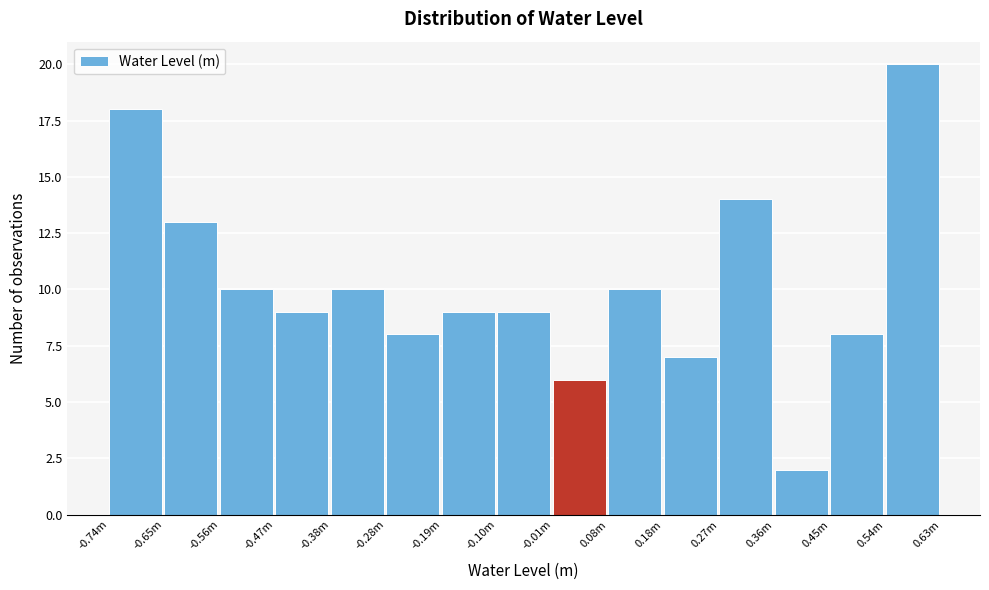

Reading left to right, list all the values displayed in this chart.

-0.74m=18	-0.65m=13	-0.56m=10	-0.47m=9	-0.38m=10	-0.28m=8	-0.19m=9	-0.10m=9	-0.01m=6	0.08m=10	0.18m=7	0.27m=14	0.36m=2	0.45m=8	0.54m=20